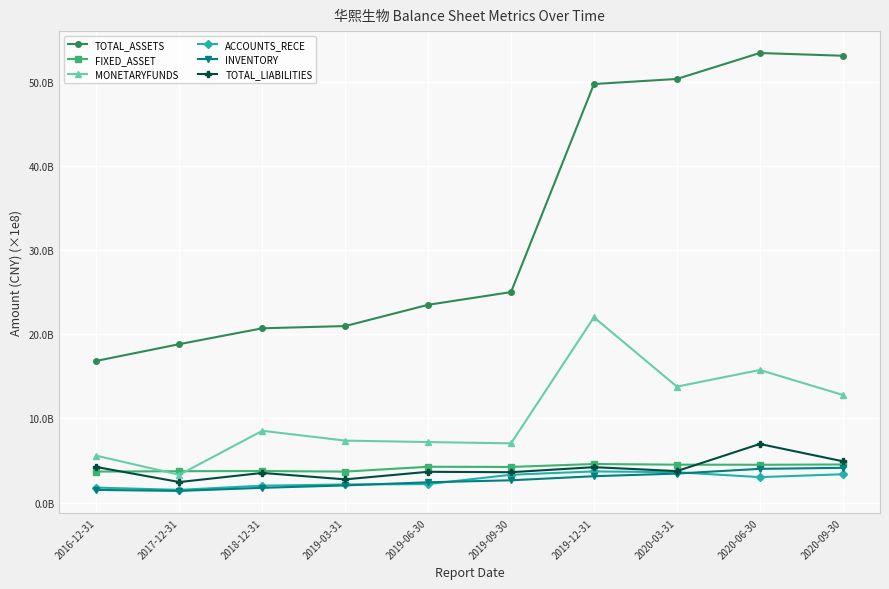

What is the value of the TOTAL_LIABILITIES point at the 2nd from the left?

245354698.5